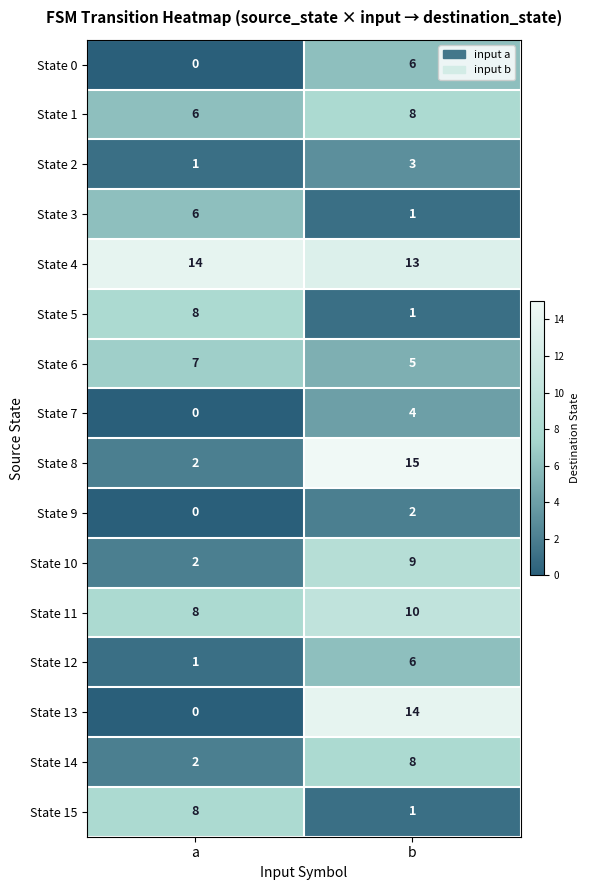

What is the average value of the State 0 series?

3